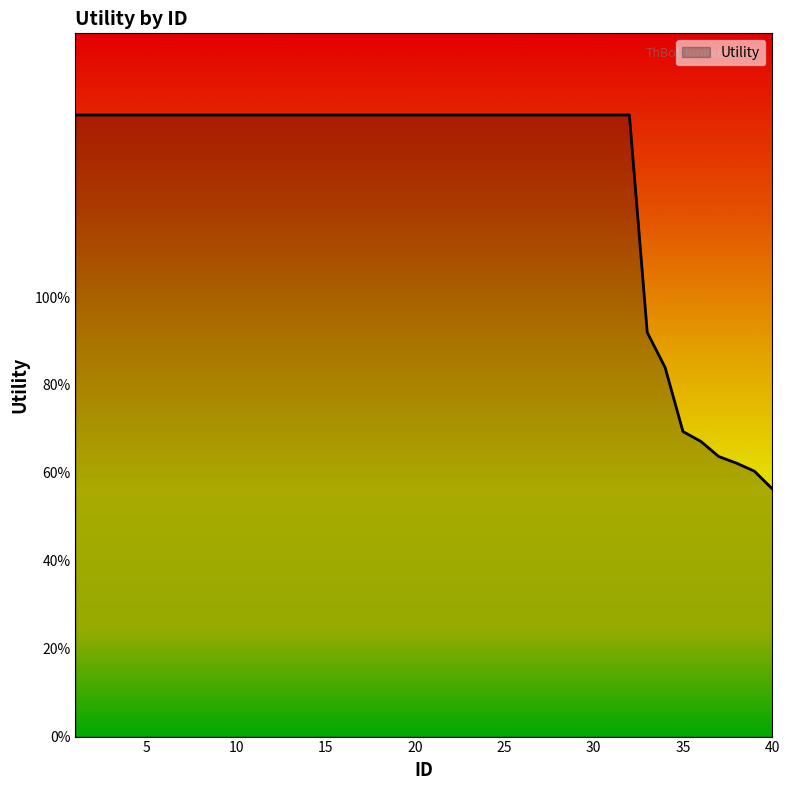

Reading left to right, what are all the values shown in this chart?

1=1.4	2=1.4	3=1.4	4=1.4	5=1.4	6=1.4	7=1.4	8=1.4	9=1.4	10=1.4	11=1.4	12=1.4	13=1.4	14=1.4	15=1.4	16=1.4	17=1.4	18=1.4	19=1.4	20=1.4	21=1.4	22=1.4	23=1.4	24=1.4	25=1.4	26=1.4	27=1.4	28=1.4	29=1.4	30=1.4	31=1.4	32=1.4	33=0.9	34=0.8	35=0.7	36=0.7	37=0.6	38=0.6	39=0.6	40=0.6